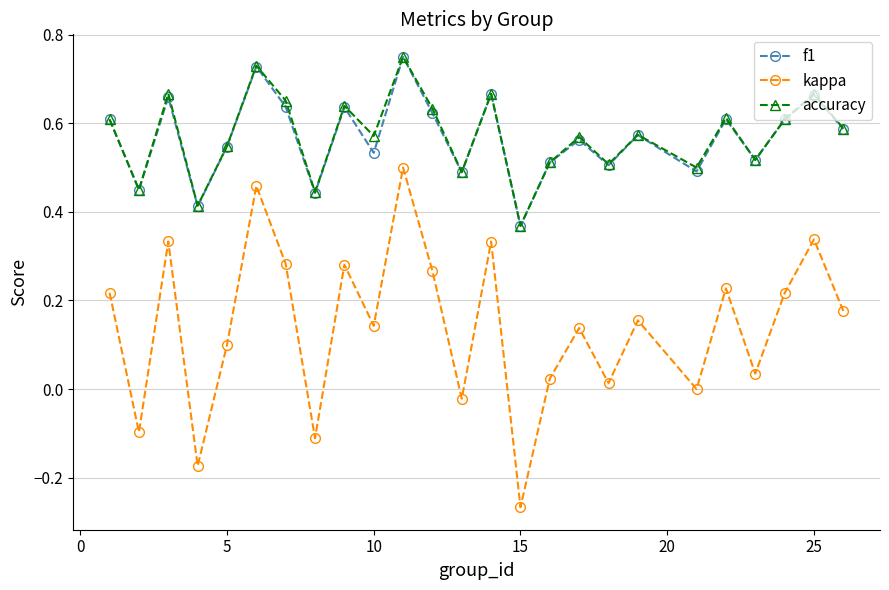

True or false: kappa and accuracy cross at least once.

False